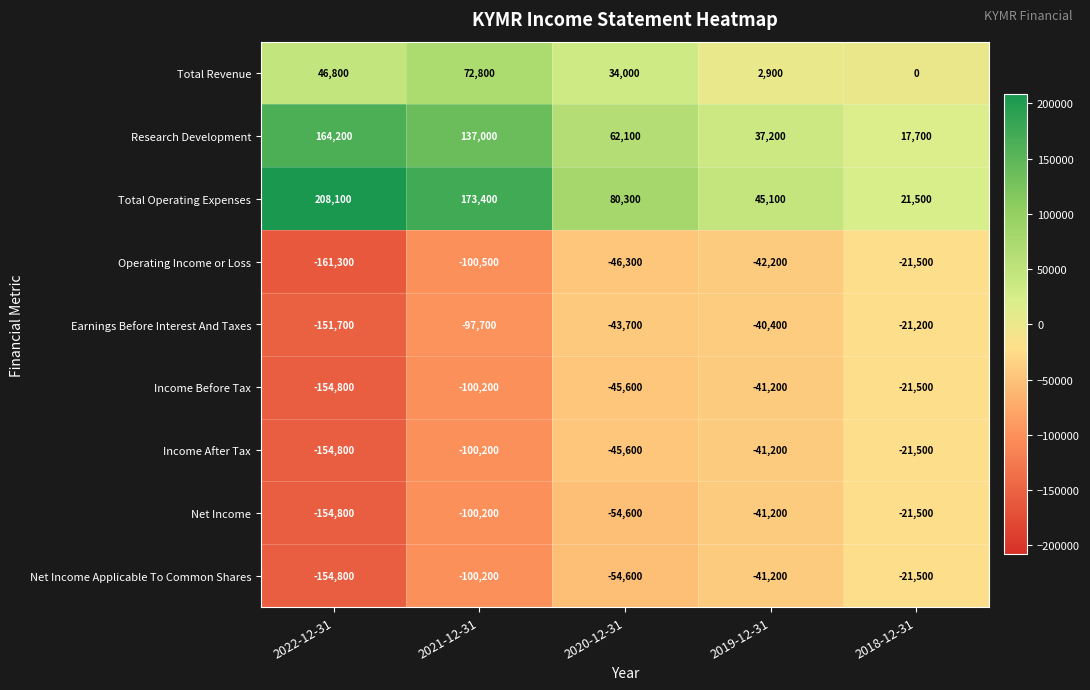

What is the difference between the Income After Tax values at 2020-12-31 and 2022-12-31?

109200